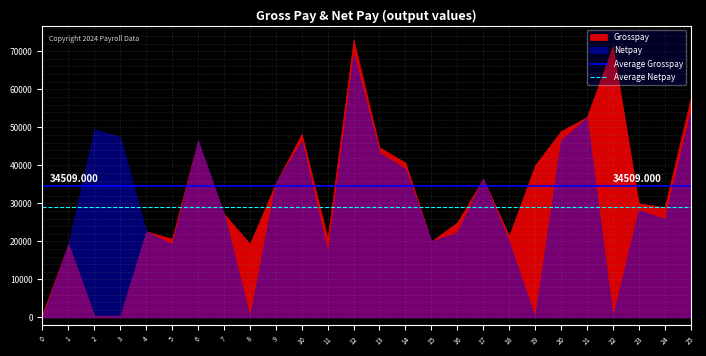

Read the Average Netpay value at 0.

29105